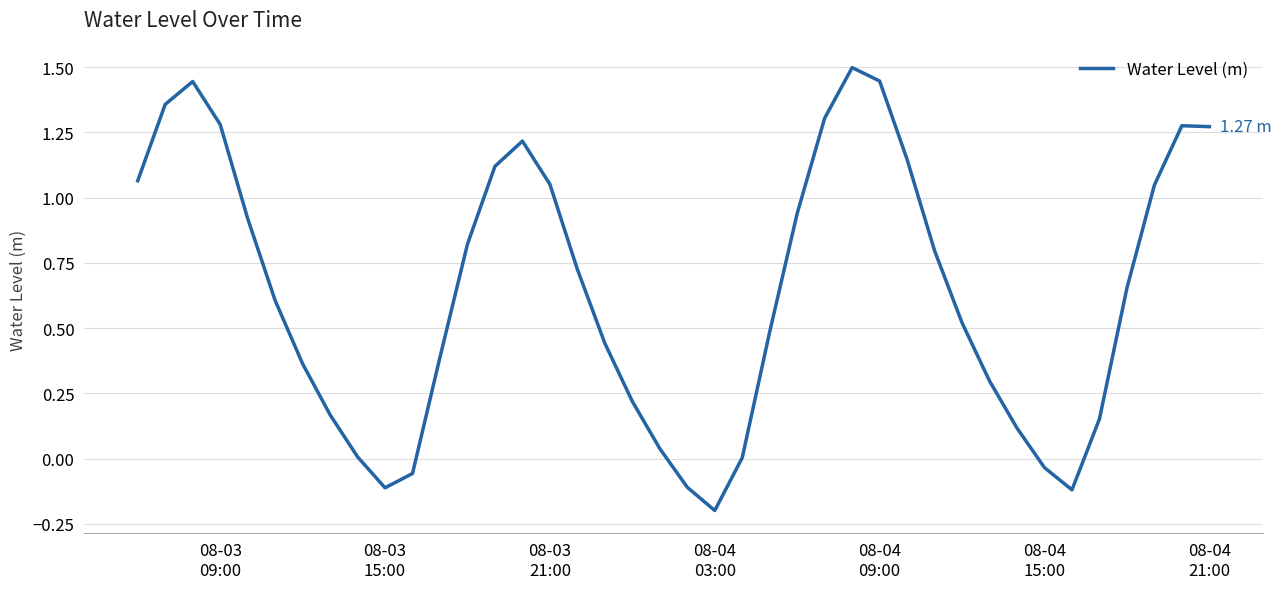

What is the difference between the maximum and minimum values?

1.7